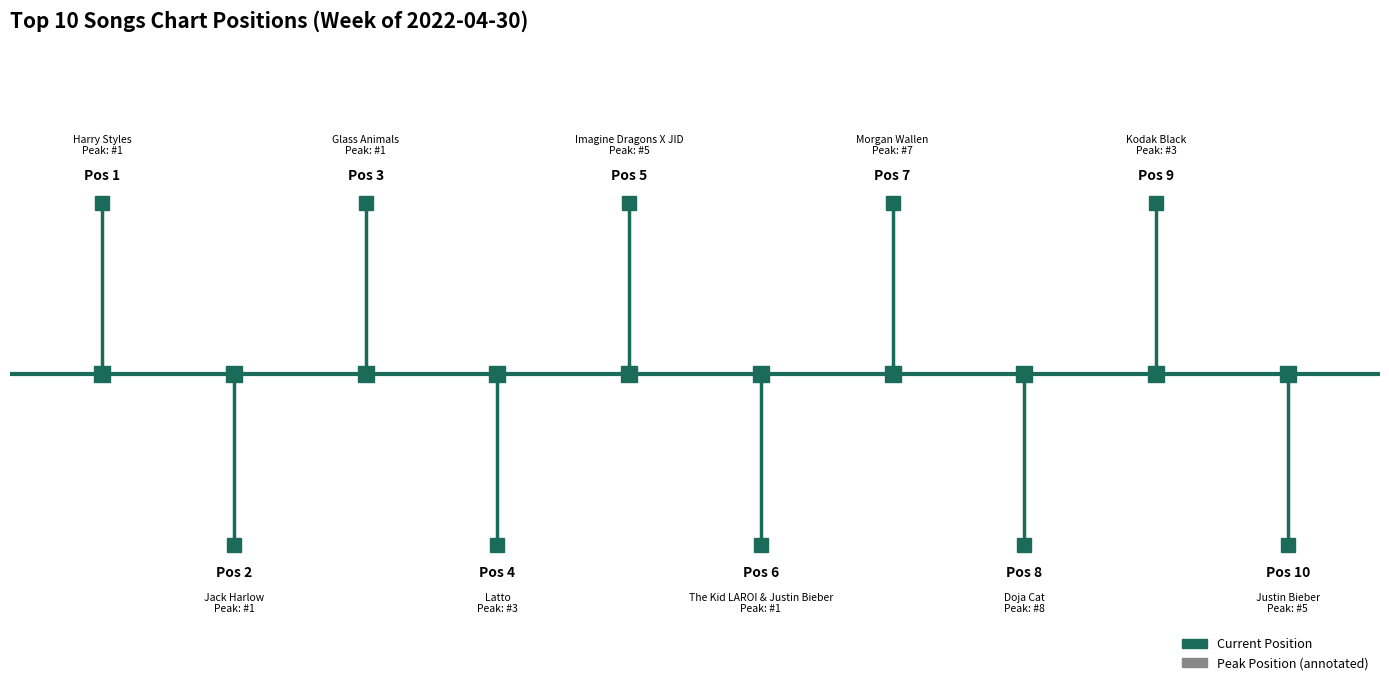

What position from the left is Jack Harlow?

2